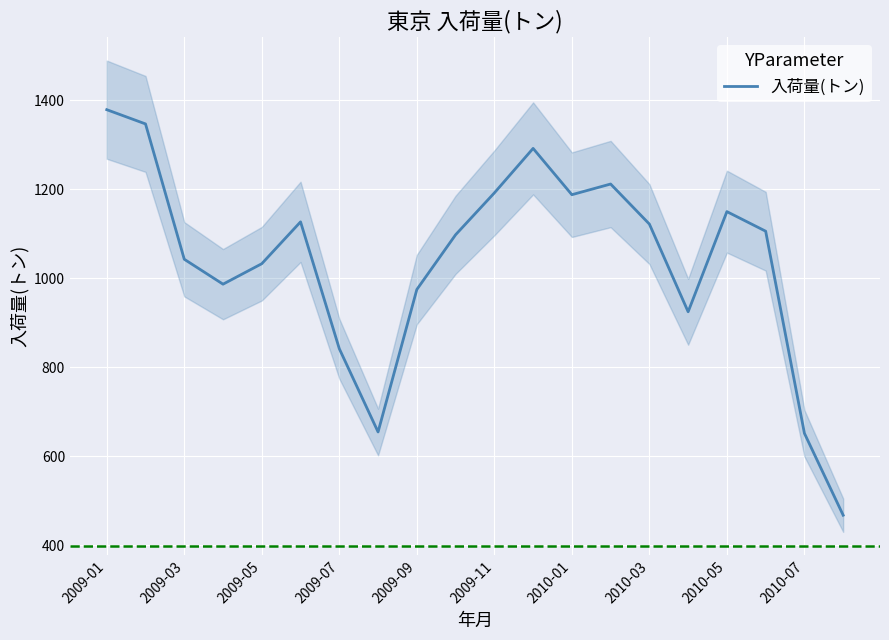

At which label does 入荷量(トン) reach its peak?

2009-01